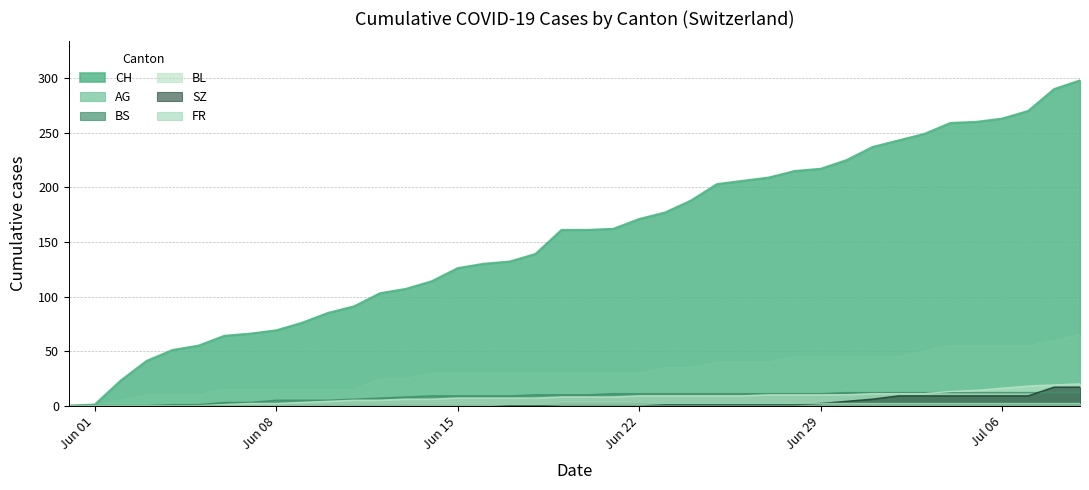

What is the total value across all series at 2020-06-05?

66